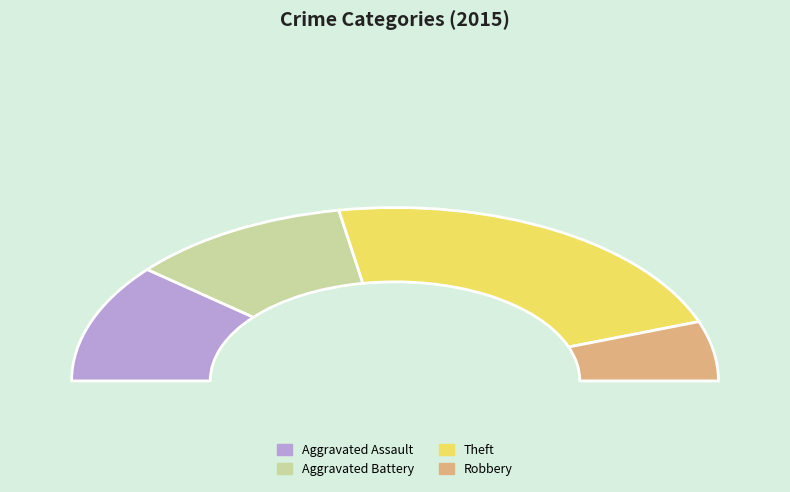

Count the number of slices in the pie.

4